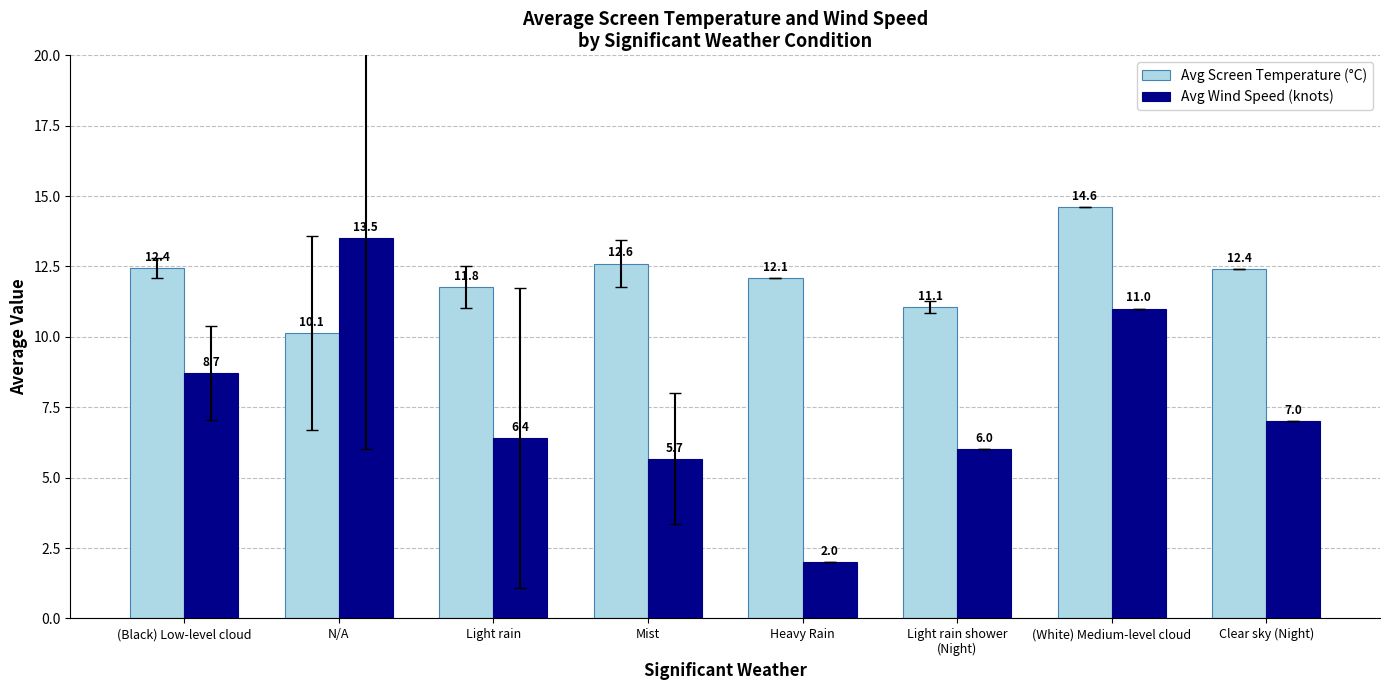

What is the difference between the highest and lowest values at (Black) Low-level cloud?

3.7